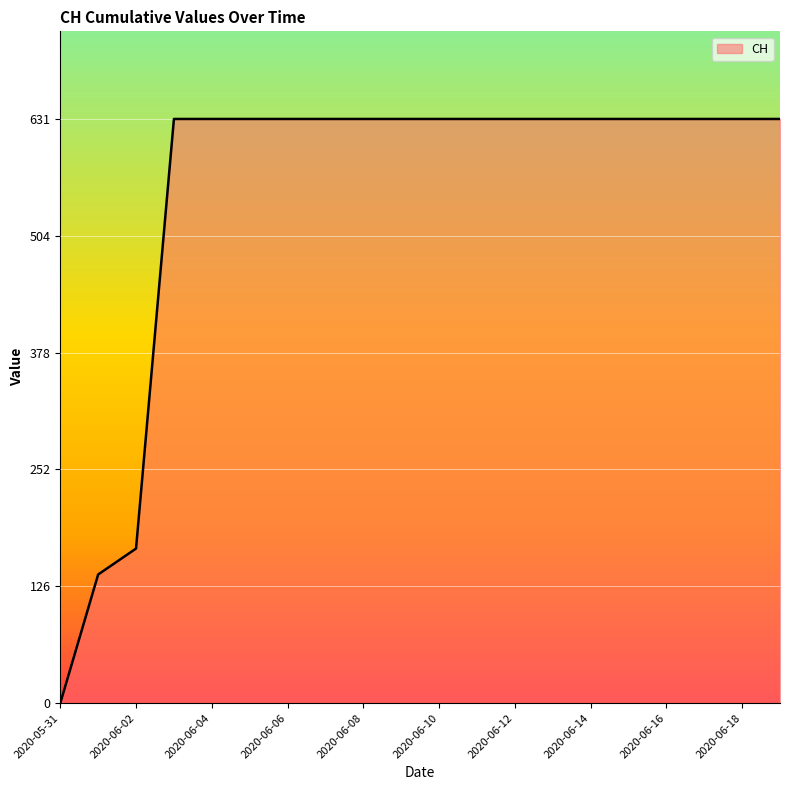

What is the maximum value shown in the chart?

631